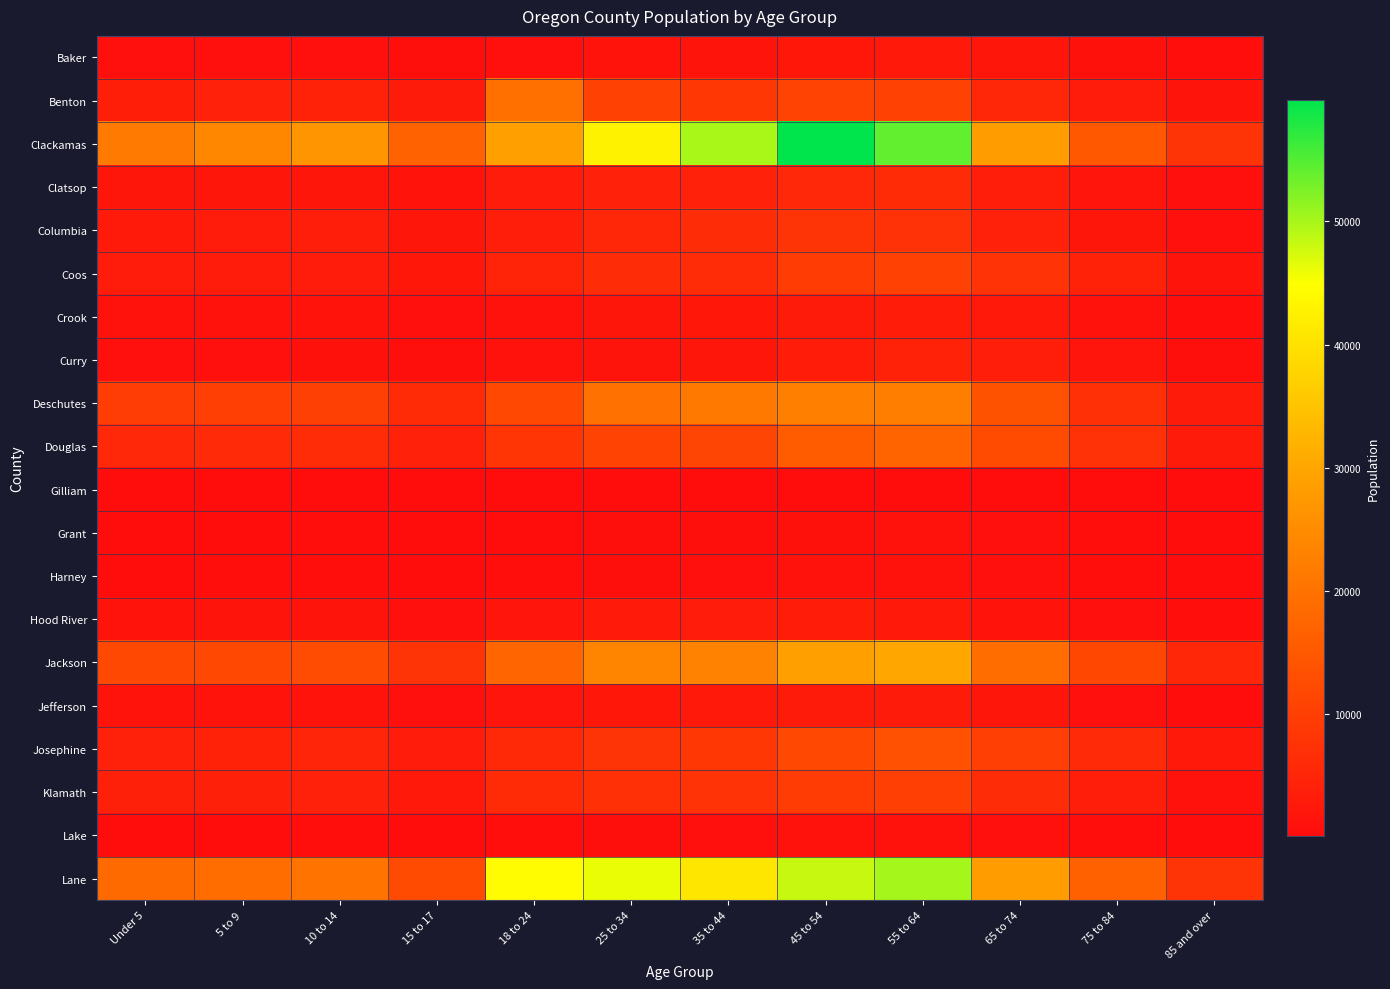

Which series has the widest spread of values?

Clackamas